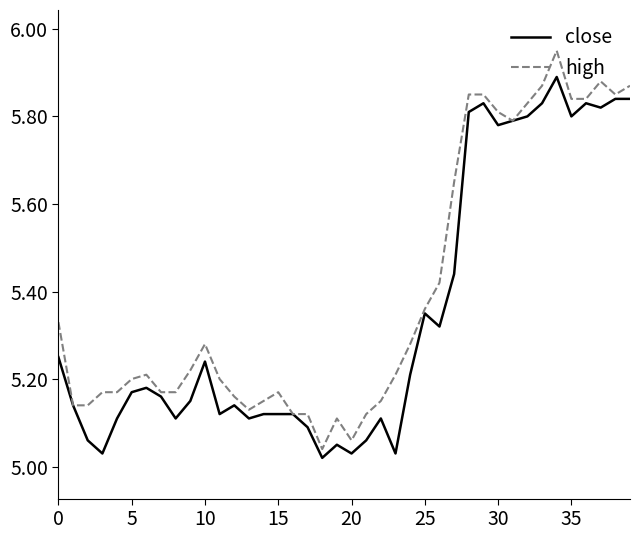

Which series has the largest range (max minus min)?

high